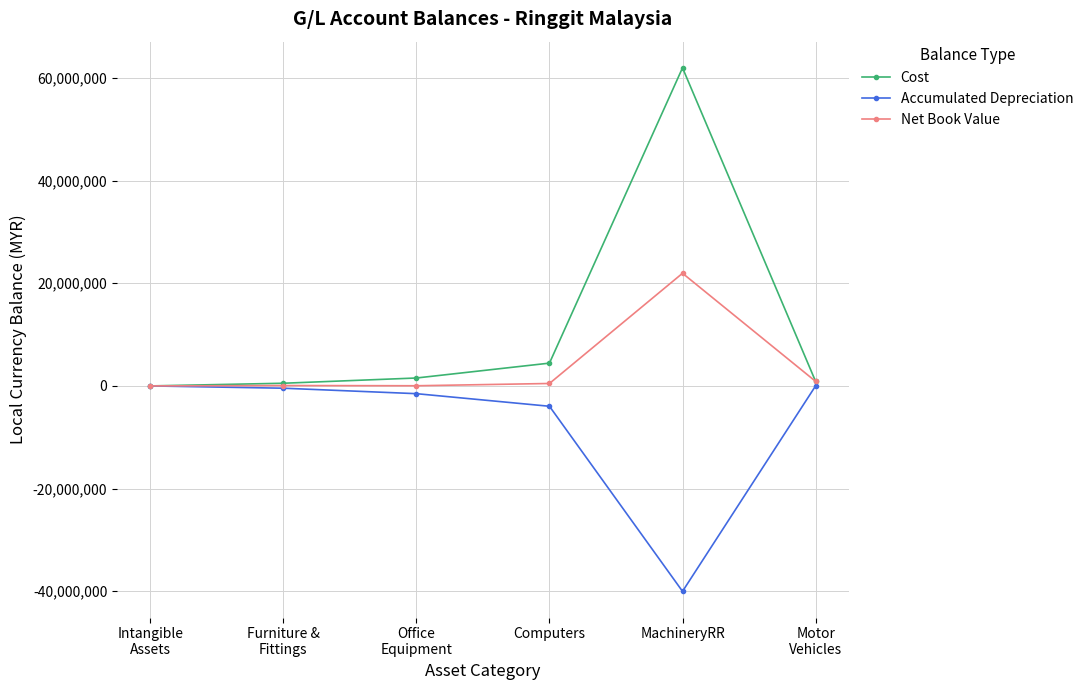

How many data points in Accumulated Depreciation are above -445570?

2